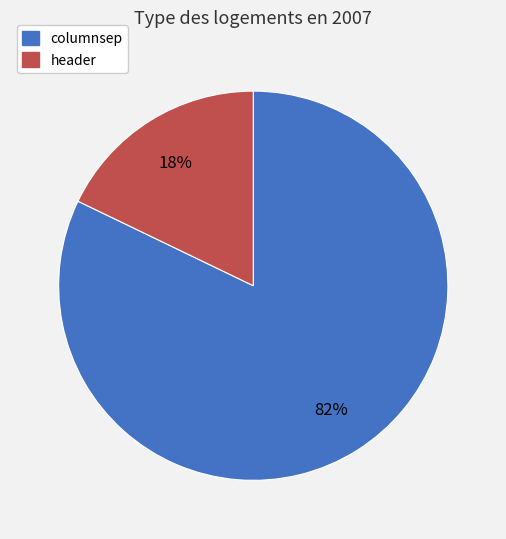

To the nearest percent, what percentage of the pie is columnsep?

82%